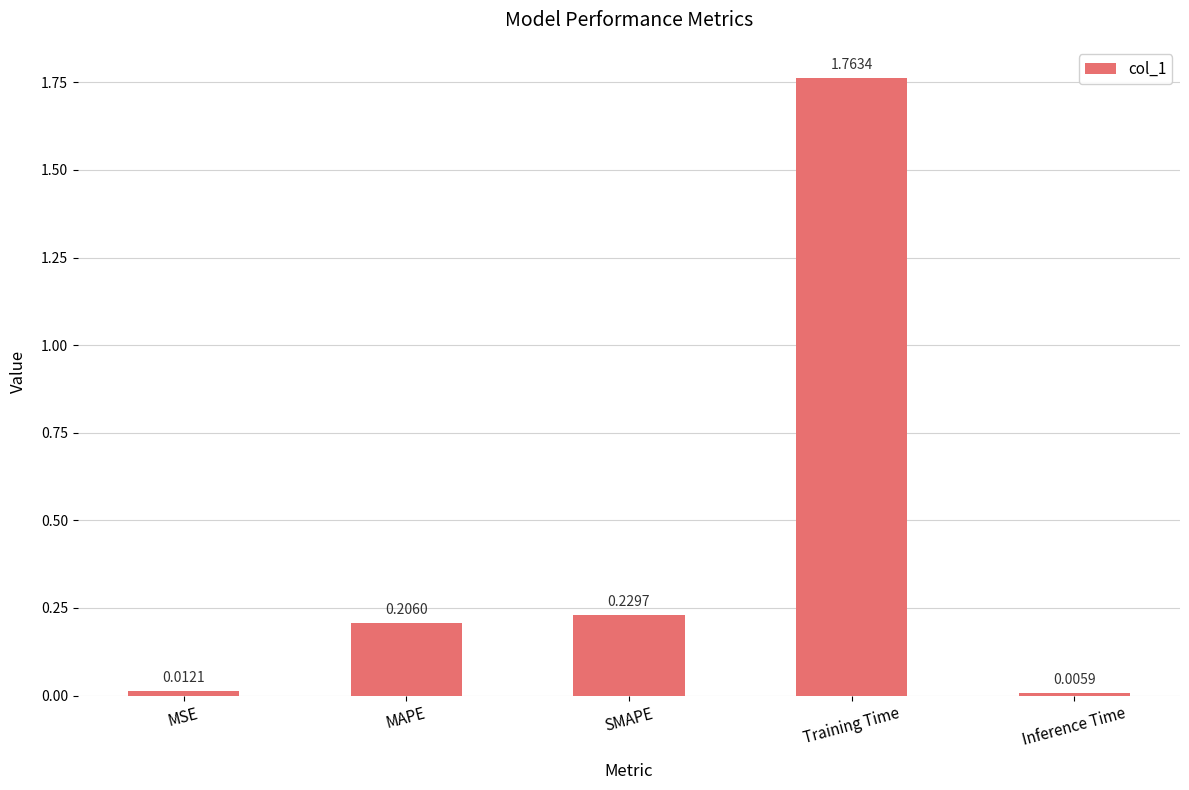

What is the sum of all values?

2.2